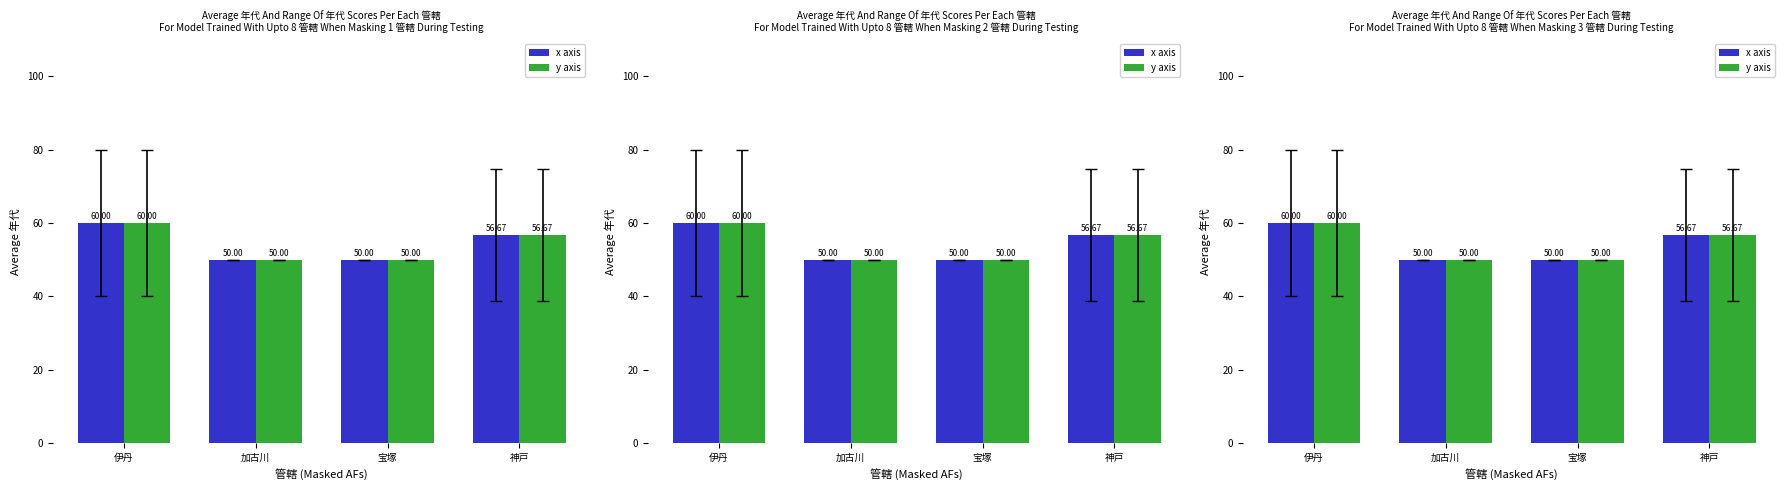

What is the approximate value of y axis at 宝塚?

50.0